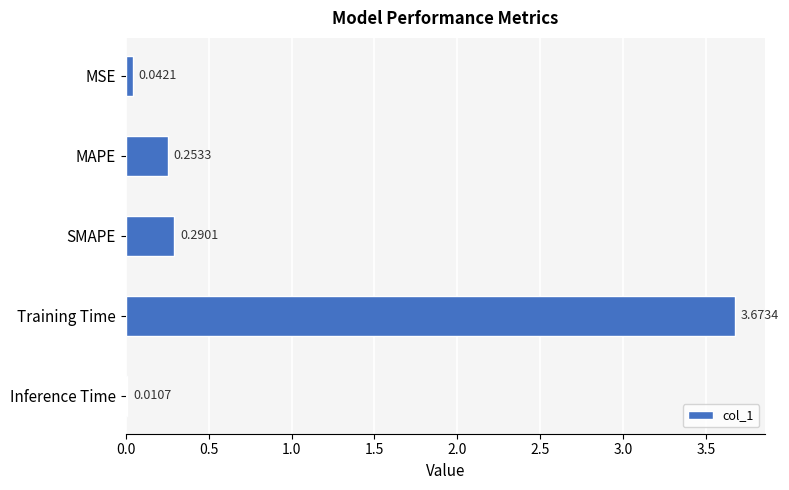

At which label is the value closest to 1?

SMAPE